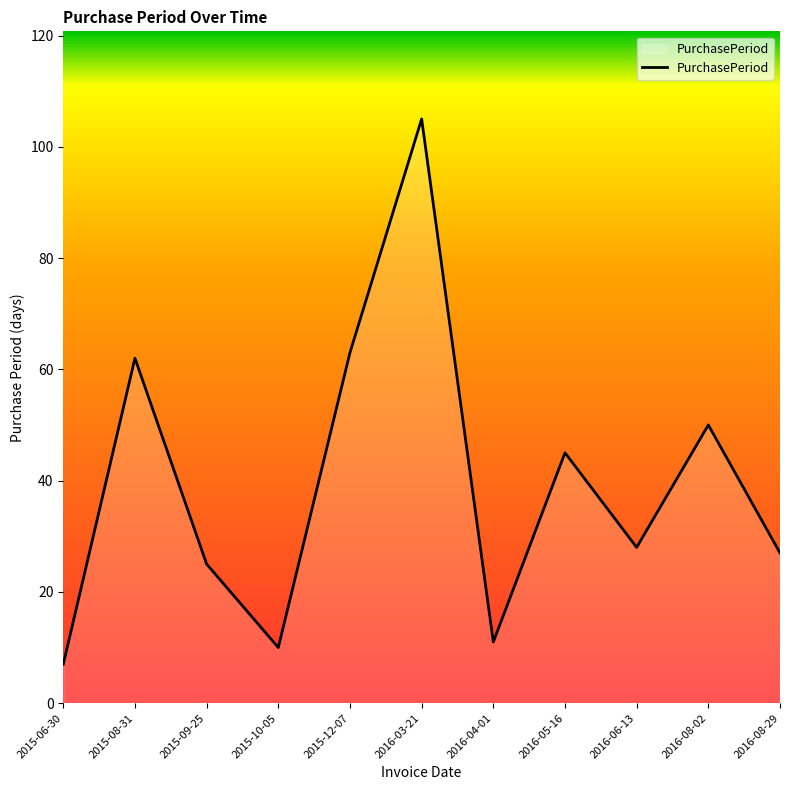

How many interior local peaks (higher than both neighbors) does the data have?

4